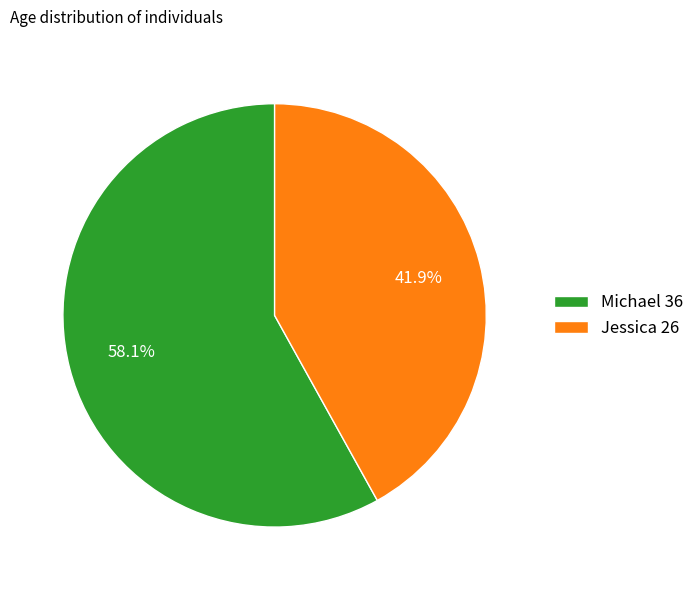

Which category has the smallest portion of the pie?

Jessica